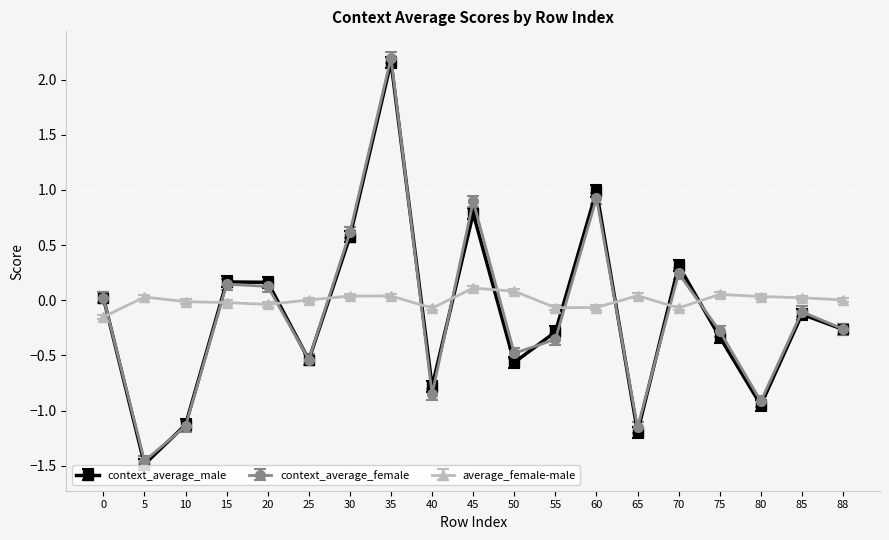

Which series has the largest range (max minus min)?

context_average_female